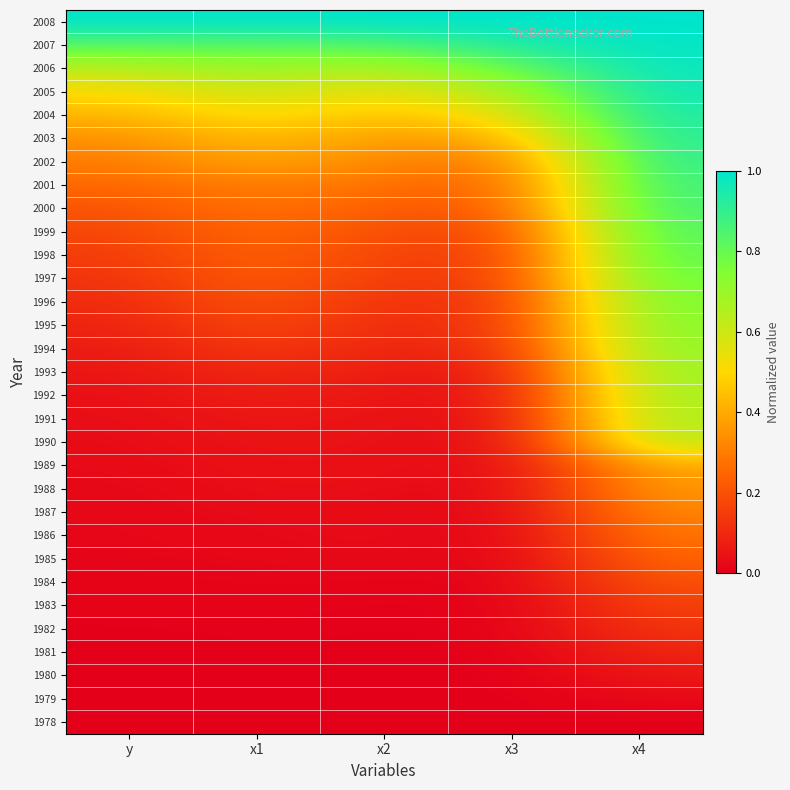

Reading right to left, transcribe all the data shown in this chart.

1978: x4=0.0	x3=0.0	x2=0.0	x1=0.0	y=0.0
1979: x4=0.0	x3=0.0	x2=0.0	x1=0.0	y=0.0
1980: x4=0.1	x3=0.0	x2=0.0	x1=0.0	y=0.0
1981: x4=0.1	x3=0.0	x2=0.0	x1=0.0	y=0.0
1982: x4=0.1	x3=0.0	x2=0.0	x1=0.0	y=0.0
1983: x4=0.2	x3=0.0	x2=0.0	x1=0.0	y=0.0
1984: x4=0.2	x3=0.0	x2=0.0	x1=0.0	y=0.0
1985: x4=0.2	x3=0.0	x2=0.0	x1=0.0	y=0.0
1986: x4=0.3	x3=0.0	x2=0.0	x1=0.0	y=0.0
1987: x4=0.3	x3=0.0	x2=0.0	x1=0.0	y=0.0
1988: x4=0.4	x3=0.0	x2=0.0	x1=0.0	y=0.0
1989: x4=0.4	x3=0.0	x2=0.0	x1=0.0	y=0.0
1990: x4=0.6	x3=0.0	x2=0.0	x1=0.1	y=0.0
1991: x4=0.7	x3=0.0	x2=0.0	x1=0.1	y=0.0
1992: x4=0.7	x3=0.0	x2=0.1	x1=0.1	y=0.0
1993: x4=0.7	x3=0.1	x2=0.1	x1=0.1	y=0.1
1994: x4=0.7	x3=0.1	x2=0.1	x1=0.1	y=0.1
1995: x4=0.7	x3=0.1	x2=0.1	x1=0.2	y=0.1
1996: x4=0.8	x3=0.1	x2=0.1	x1=0.2	y=0.1
1997: x4=0.8	x3=0.1	x2=0.1	x1=0.2	y=0.1
1998: x4=0.8	x3=0.1	x2=0.2	x1=0.2	y=0.1
1999: x4=0.8	x3=0.2	x2=0.2	x1=0.3	y=0.2
2000: x4=0.9	x3=0.2	x2=0.2	x1=0.3	y=0.2
2001: x4=0.9	x3=0.2	x2=0.3	x1=0.3	y=0.3
2002: x4=0.9	x3=0.3	x2=0.3	x1=0.4	y=0.3
2003: x4=0.9	x3=0.4	x2=0.4	x1=0.4	y=0.3
2004: x4=0.9	x3=0.5	x2=0.4	x1=0.5	y=0.4
2005: x4=1.0	x3=0.7	x2=0.5	x1=0.6	y=0.5
2006: x4=1.0	x3=0.8	x2=0.6	x1=0.7	y=0.6
2007: x4=1.0	x3=0.9	x2=0.8	x1=0.8	y=0.8
2008: x4=1.0	x3=1.0	x2=1.0	x1=1.0	y=1.0